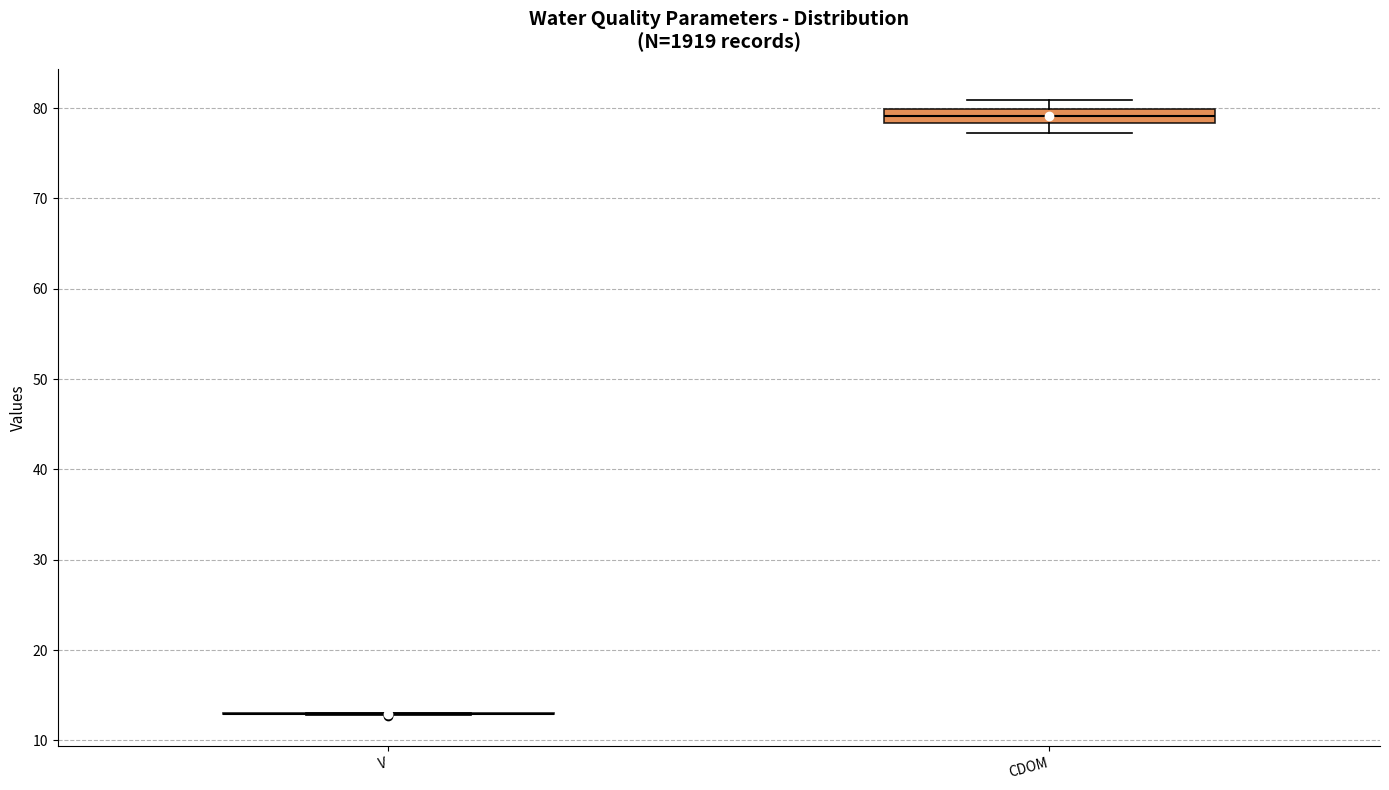

Comparing the boxes themselves (not the whiskers), which one is the tallest?

CDOM